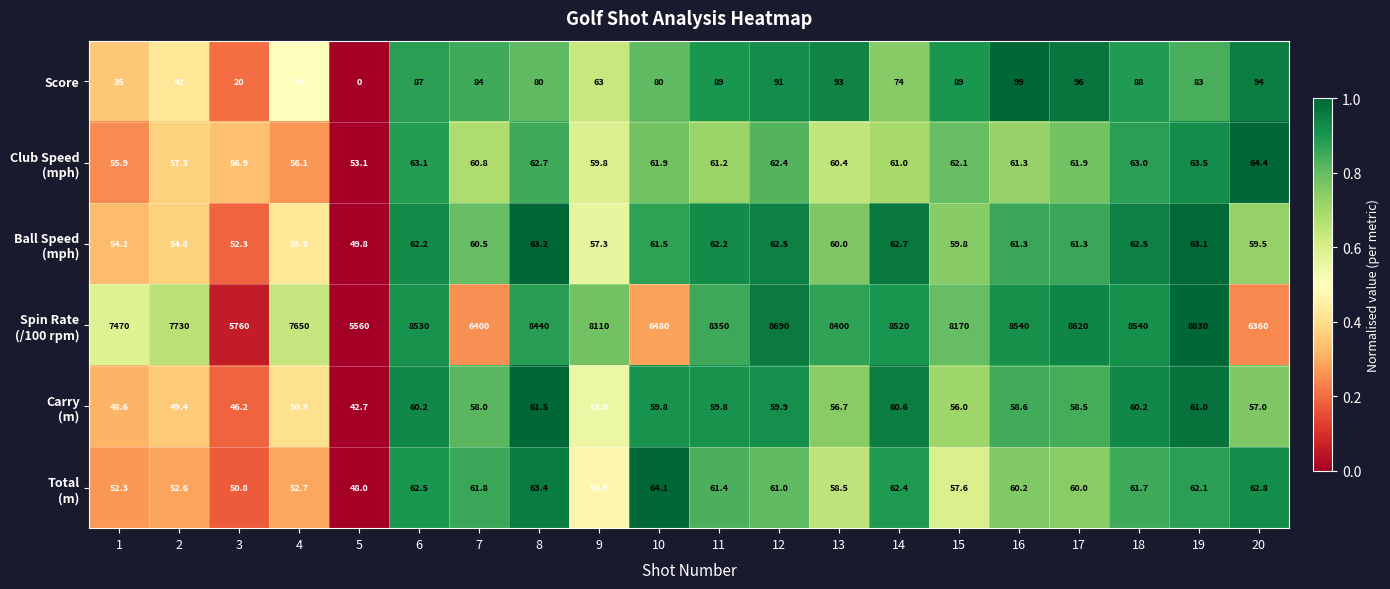

At which category is the sum across all series the highest?

19